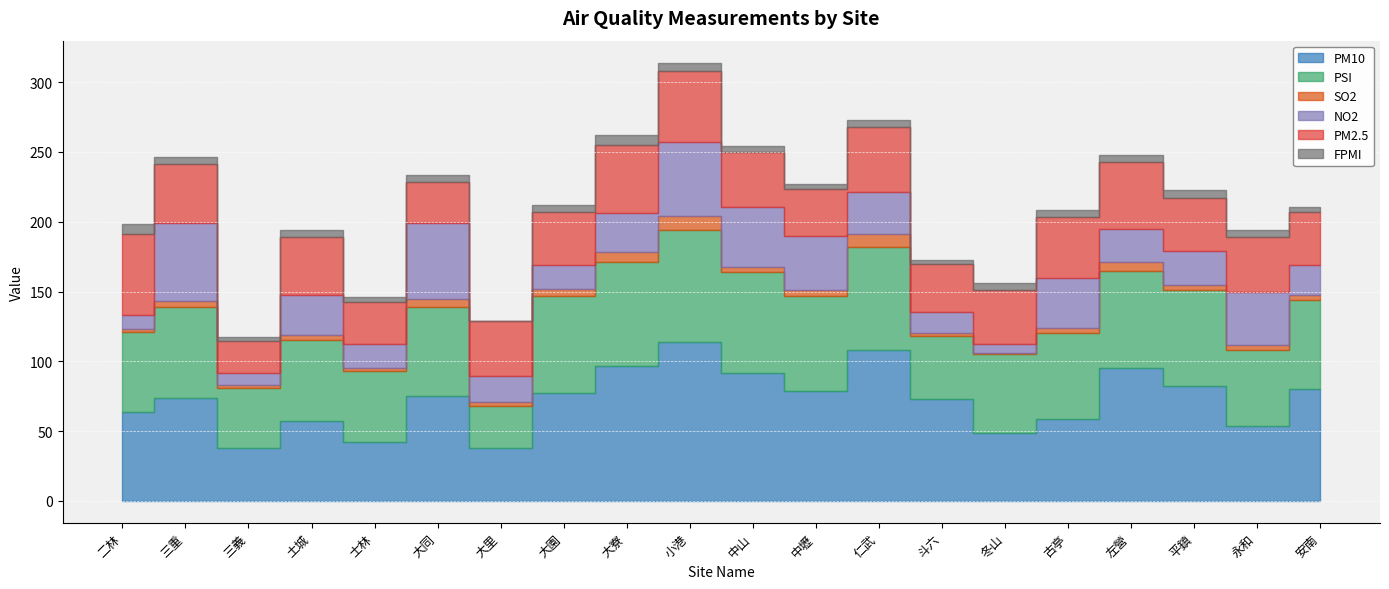

Which series has the widest spread of values?

PM10